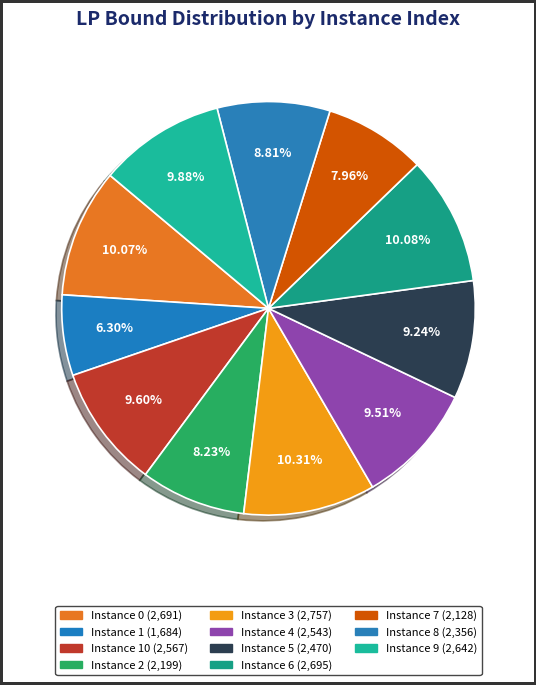

Which category has the smallest portion of the pie?

1